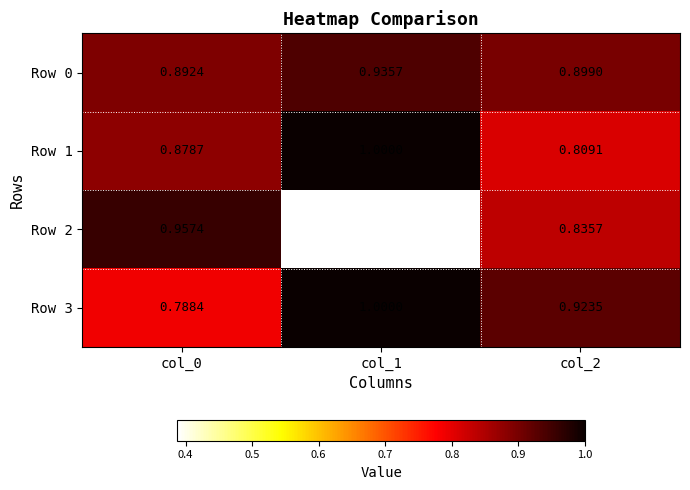

Which series has the widest spread of values?

Row 2